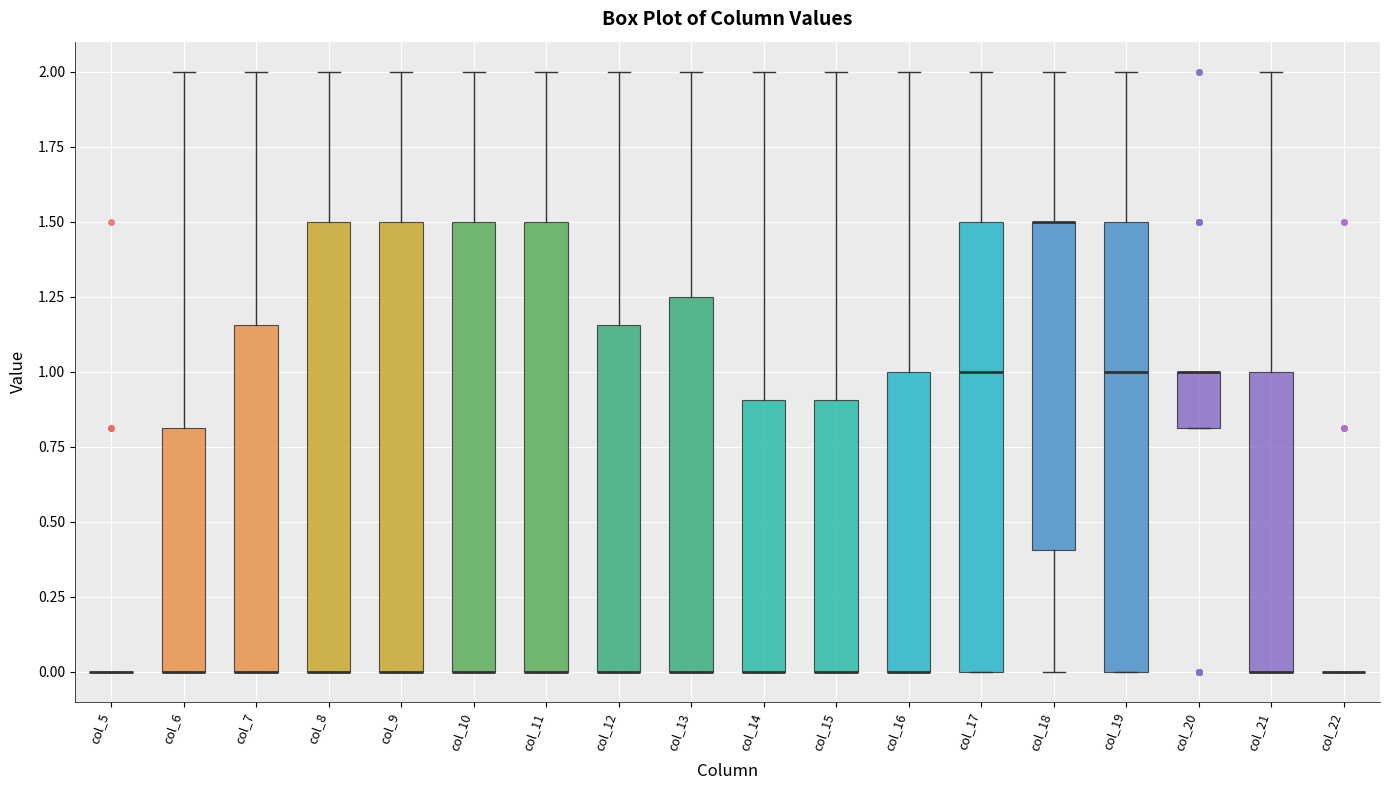

Reading left to right, transcribe this box plot: for each box, give where its median line is, the range the box spans, and where its two whiskers end, as read against the y-axis. The values are not printed on the chart, so give them approximately, as read against the axis.

col_5: box collapsed to a line at 0.00, whiskers 0.00 to 0.00
col_6: median 0.00 (drawn on the box's lower edge), box 0.00 to 0.80, whiskers 0.00 to 2.00
col_7: median 0.00 (drawn on the box's lower edge), box 0.00 to 1.15, whiskers 0.00 to 2.00
col_8: median 0.00 (drawn on the box's lower edge), box 0.00 to 1.50, whiskers 0.00 to 2.00
col_9: median 0.00 (drawn on the box's lower edge), box 0.00 to 1.50, whiskers 0.00 to 2.00
col_10: median 0.00 (drawn on the box's lower edge), box 0.00 to 1.50, whiskers 0.00 to 2.00
col_11: median 0.00 (drawn on the box's lower edge), box 0.00 to 1.50, whiskers 0.00 to 2.00
col_12: median 0.00 (drawn on the box's lower edge), box 0.00 to 1.15, whiskers 0.00 to 2.00
col_13: median 0.00 (drawn on the box's lower edge), box 0.00 to 1.25, whiskers 0.00 to 2.00
col_14: median 0.00 (drawn on the box's lower edge), box 0.00 to 0.90, whiskers 0.00 to 2.00
col_15: median 0.00 (drawn on the box's lower edge), box 0.00 to 0.90, whiskers 0.00 to 2.00
col_16: median 0.00 (drawn on the box's lower edge), box 0.00 to 1.00, whiskers 0.00 to 2.00
col_17: median 1.00, box 0.00 to 1.50, whiskers 0.00 to 2.00
col_18: median 1.50 (drawn on the box's upper edge), box 0.40 to 1.50, whiskers 0.00 to 2.00
col_19: median 1.00, box 0.00 to 1.50, whiskers 0.00 to 2.00
col_20: median 1.00 (drawn on the box's upper edge), box 0.80 to 1.00, whiskers 0.80 to 1.00
col_21: median 0.00 (drawn on the box's lower edge), box 0.00 to 1.00, whiskers 0.00 to 2.00
col_22: box collapsed to a line at 0.00, whiskers 0.00 to 0.00